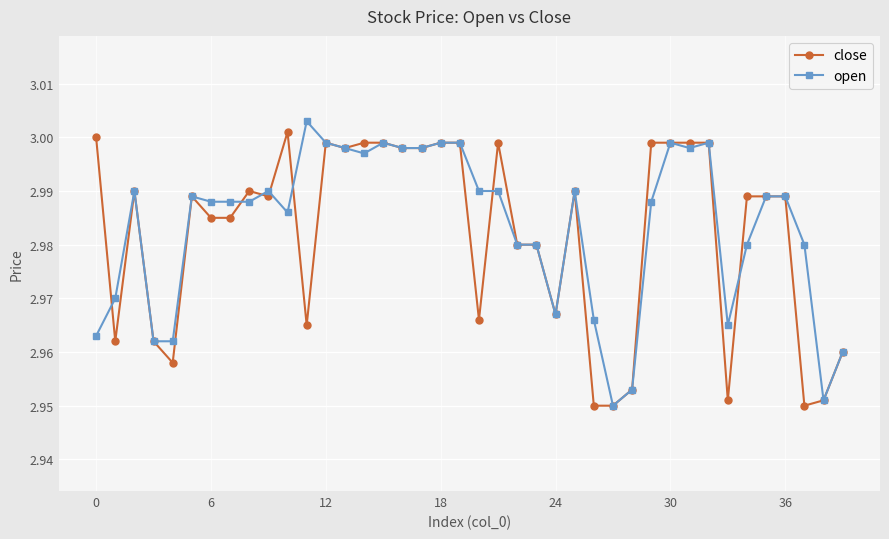

True or false: close has more than 1 points higher than both neighbors.

True